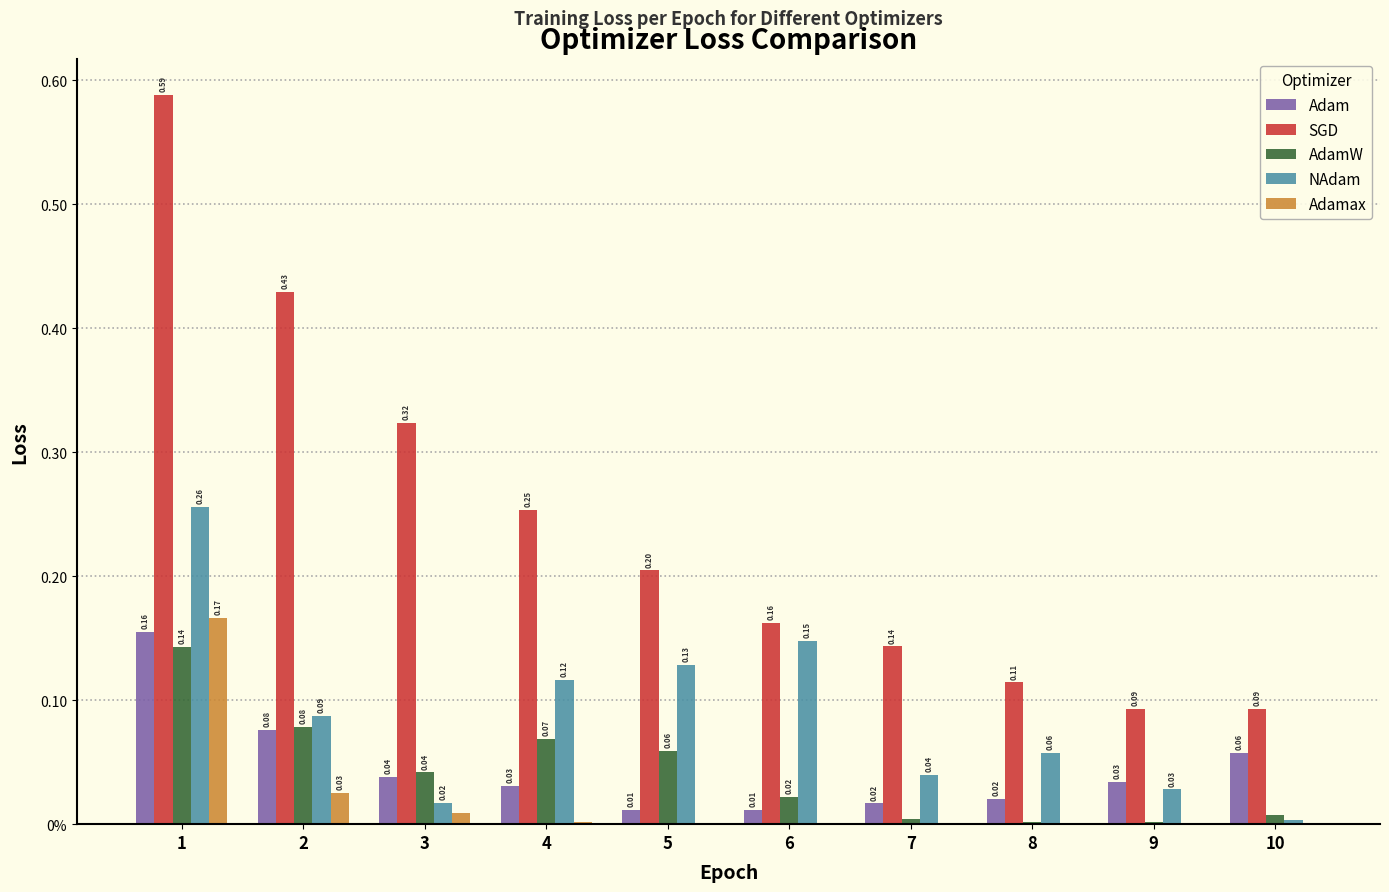

What are all the series names shown in the legend?

Adam, SGD, AdamW, NAdam, Adamax